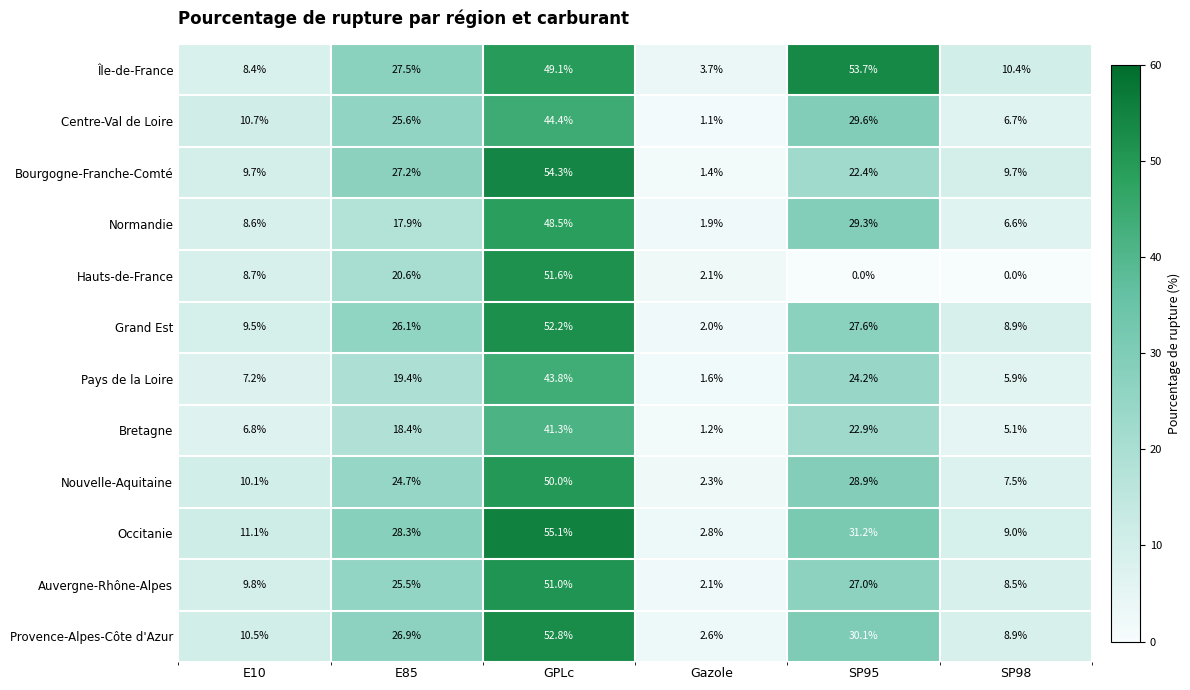

How many values in the Île-de-France series exceed 27?

3